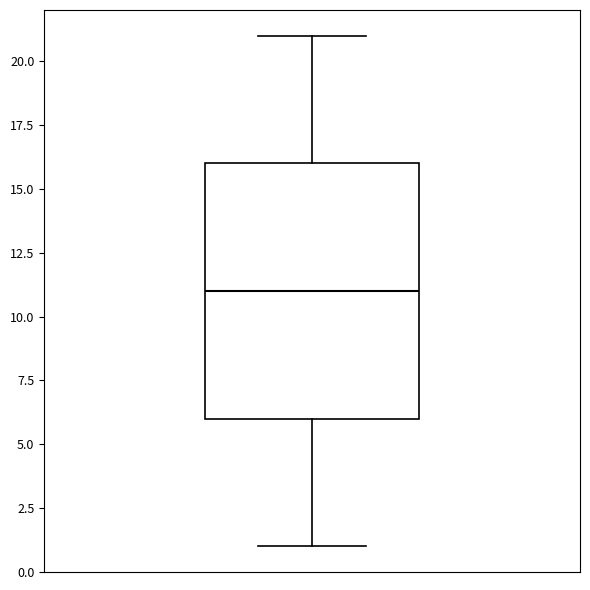

Where does the median line of the box sit on the y-axis? The values are not printed on the chart, so give them approximately, as read against the axis.

11